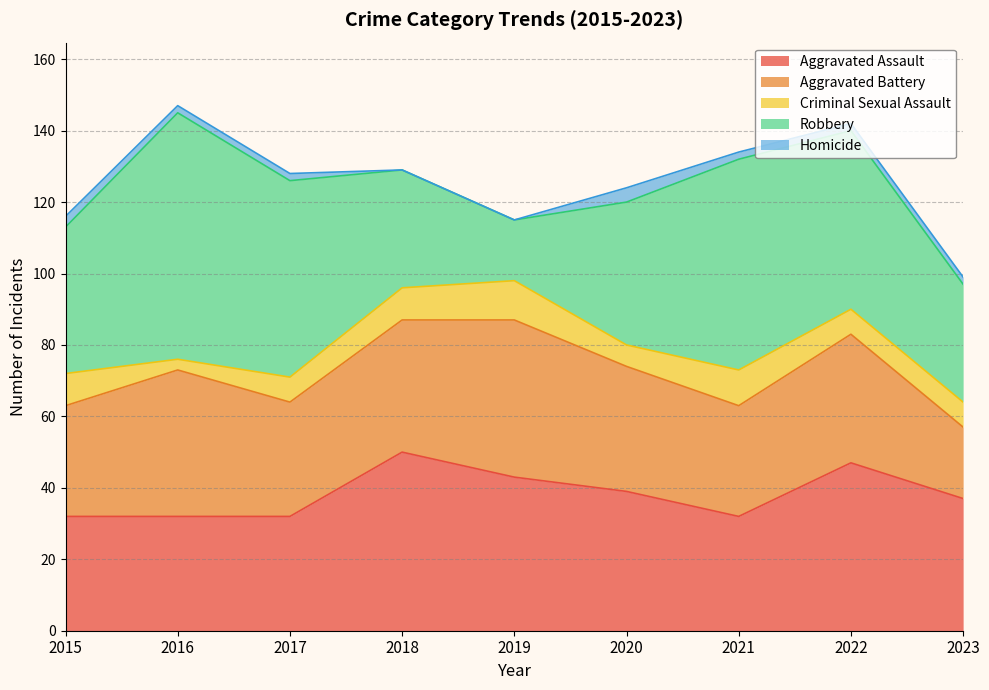

What is the sum of all Robbery values?

397